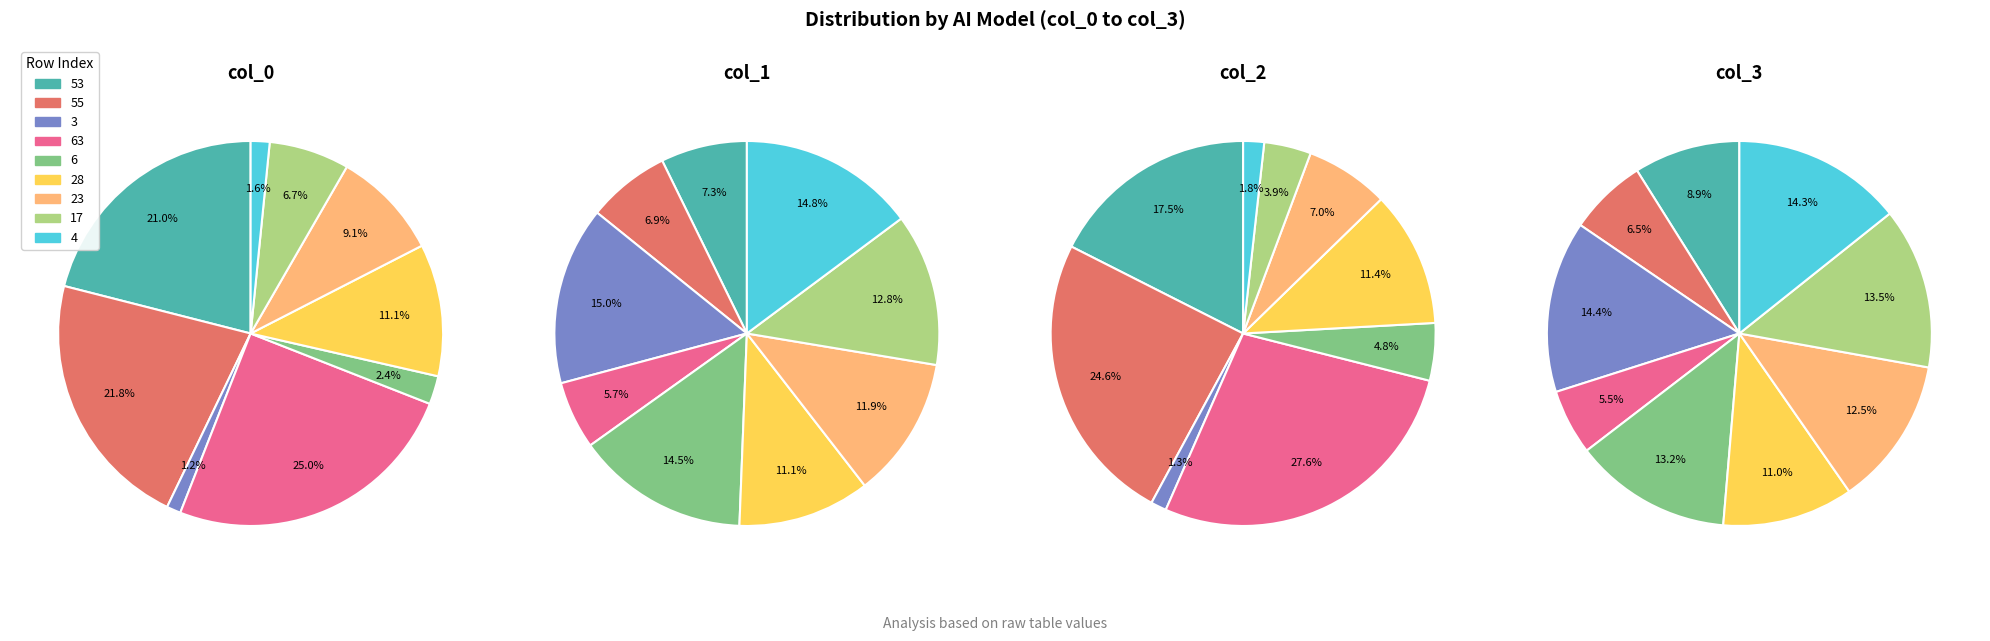

Is it true that 23 is 12% of the pie?

True